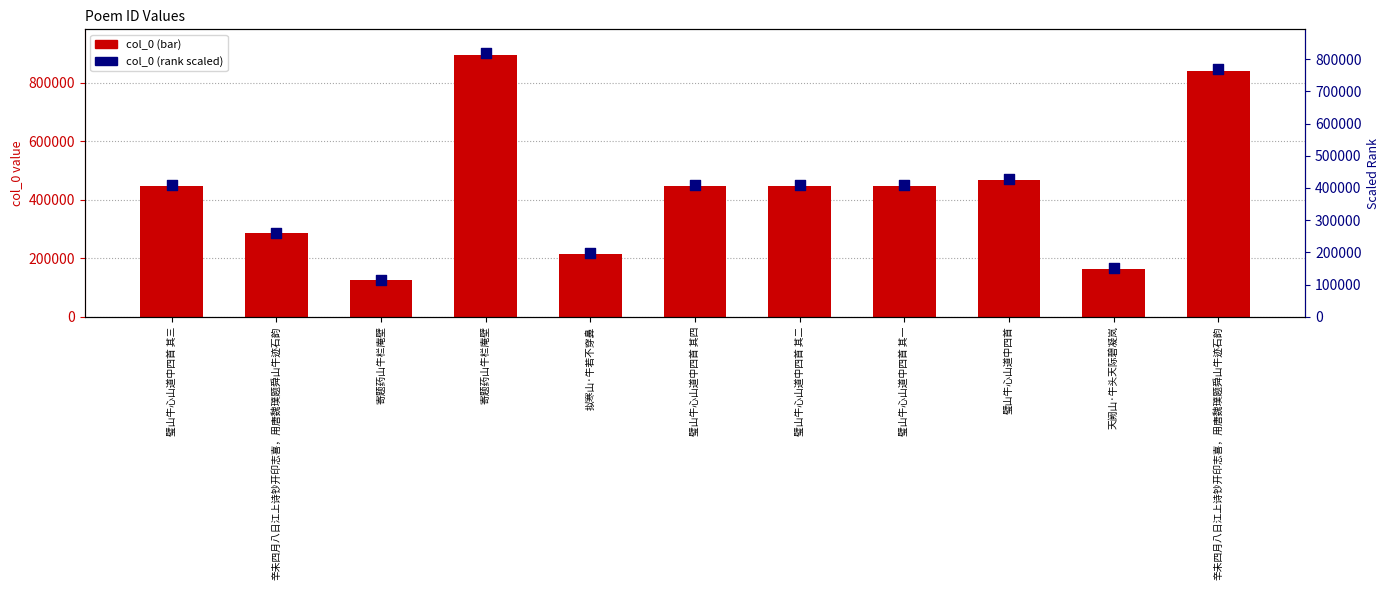

Is the value of col_0 (bar) at 璧山牛心山道中四首 其一 greater than the value of col_0 (rank scaled) at 璧山牛心山道中四首 其三?

No